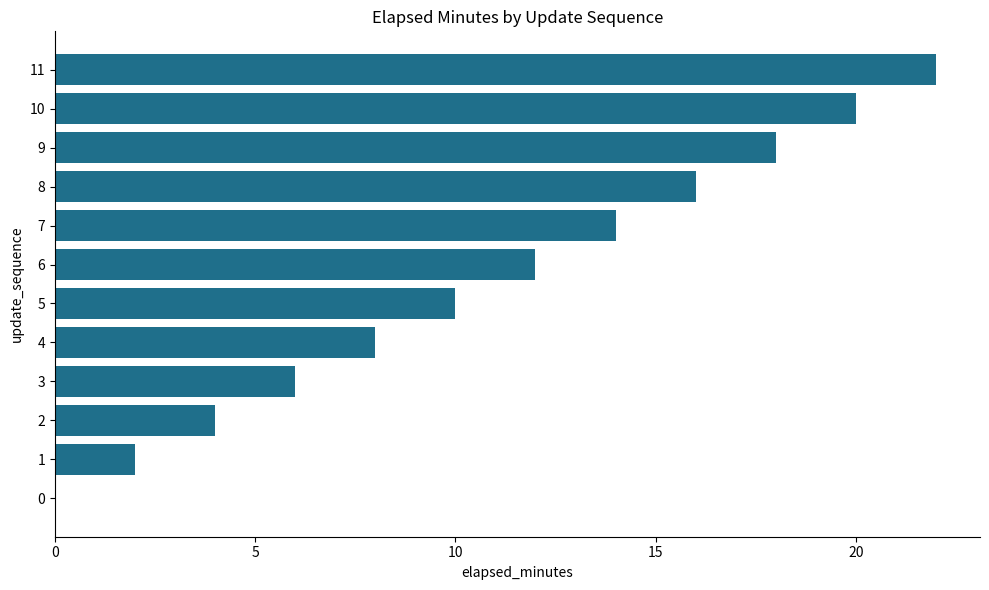

Reading bottom to top, transcribe all the data shown in this chart.

0=0	1=2	2=4	3=6	4=8	5=10	6=12	7=14	8=16	9=18	10=20	11=22